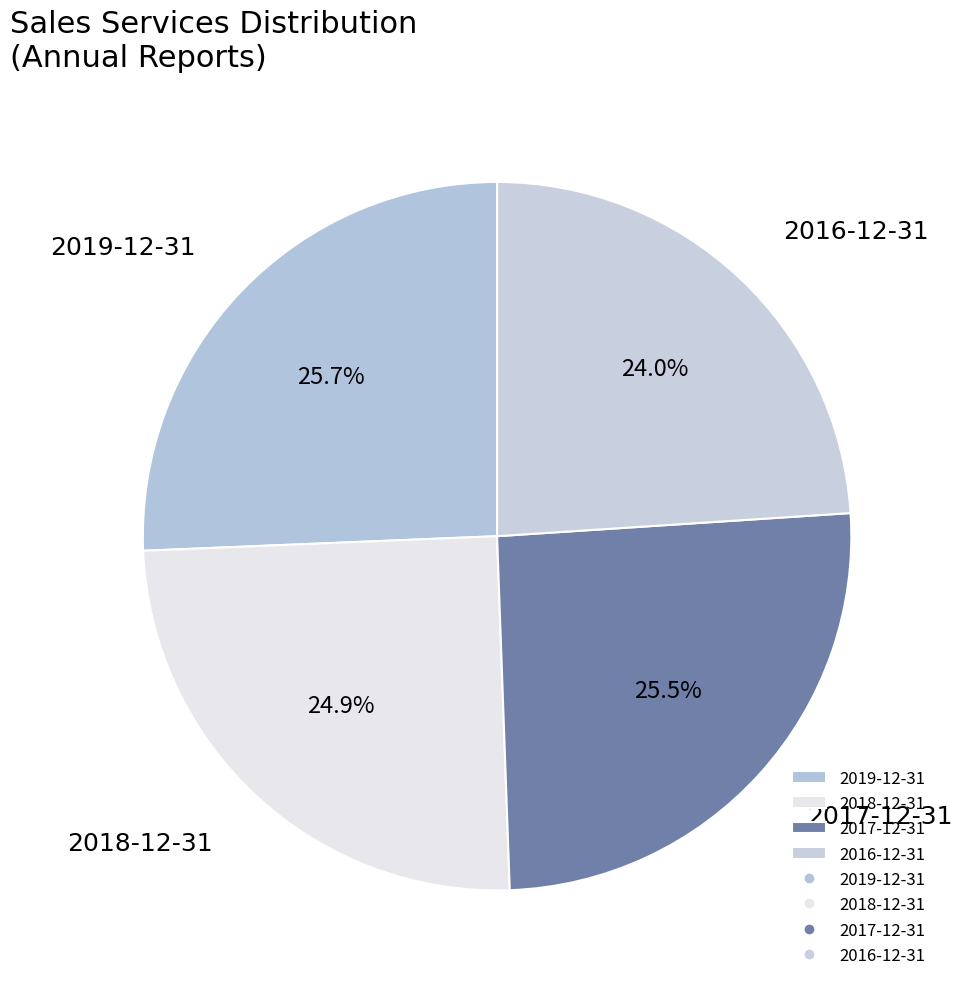

What percentage is NOT represented by 2016-12-31?

76.0%